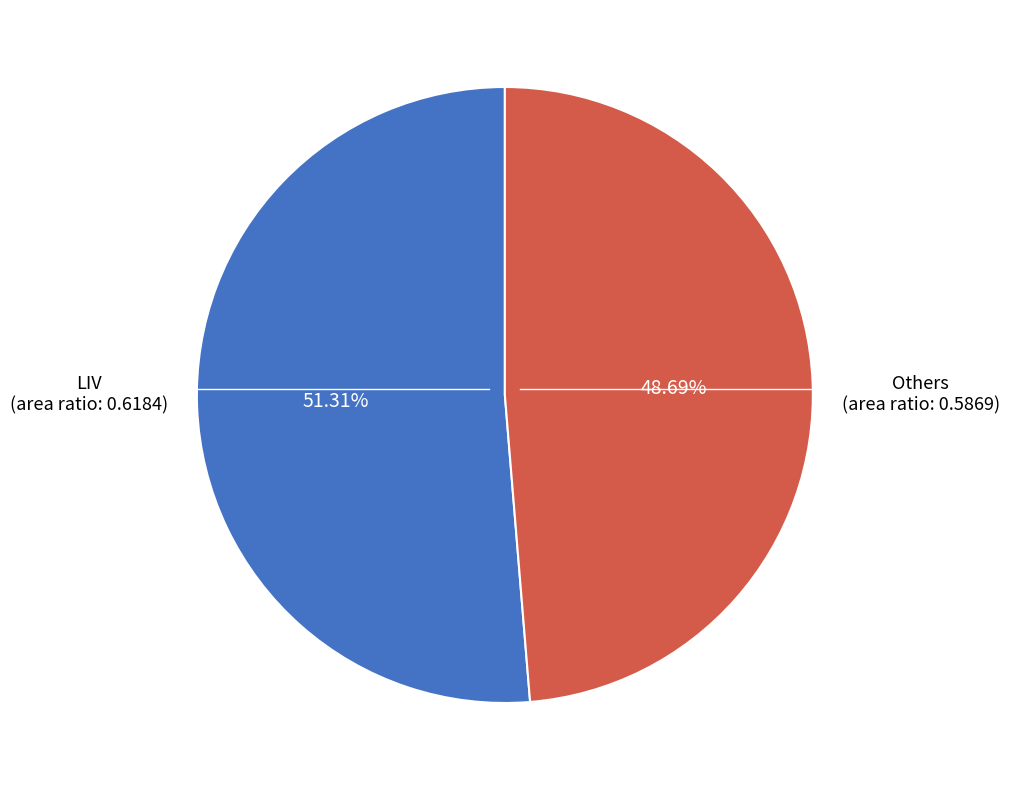

Is there a majority slice in this chart?

Yes